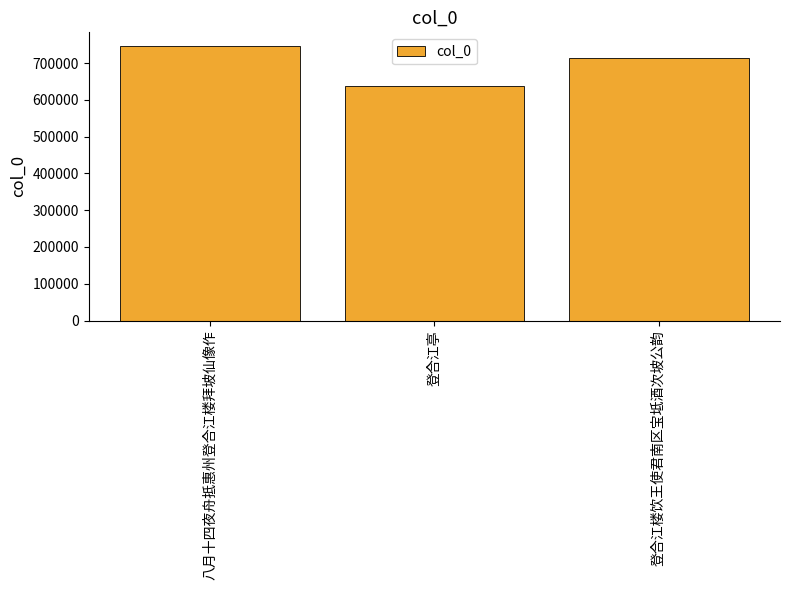

What is the difference between the values at 登合江楼饮王使君南区宝坻酒次坡公韵 and 登合江亭?

75710